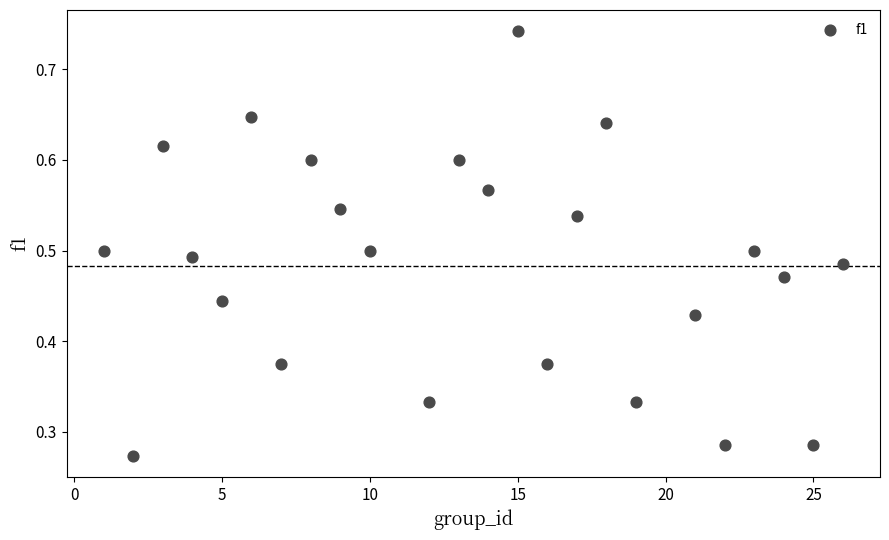

What is the range of X values (max minus min)?

25.0